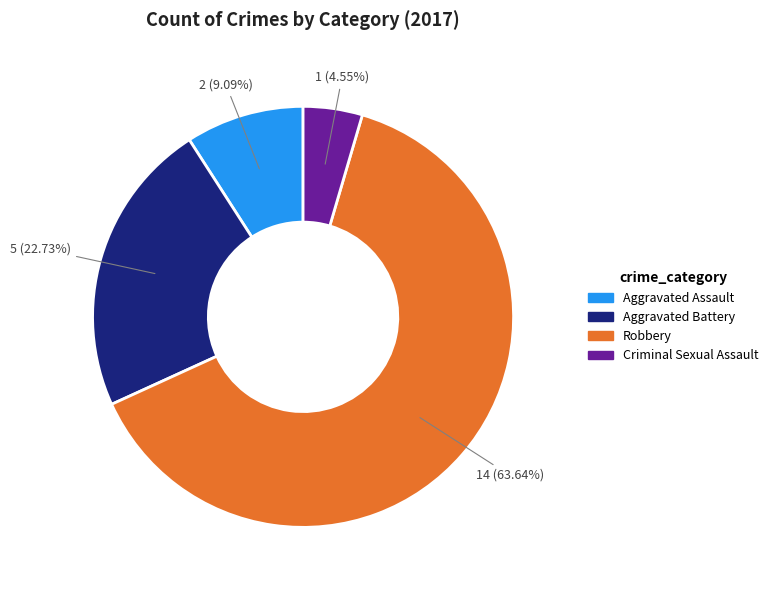

Is it true that Aggravated Assault is 9% of the pie?

True